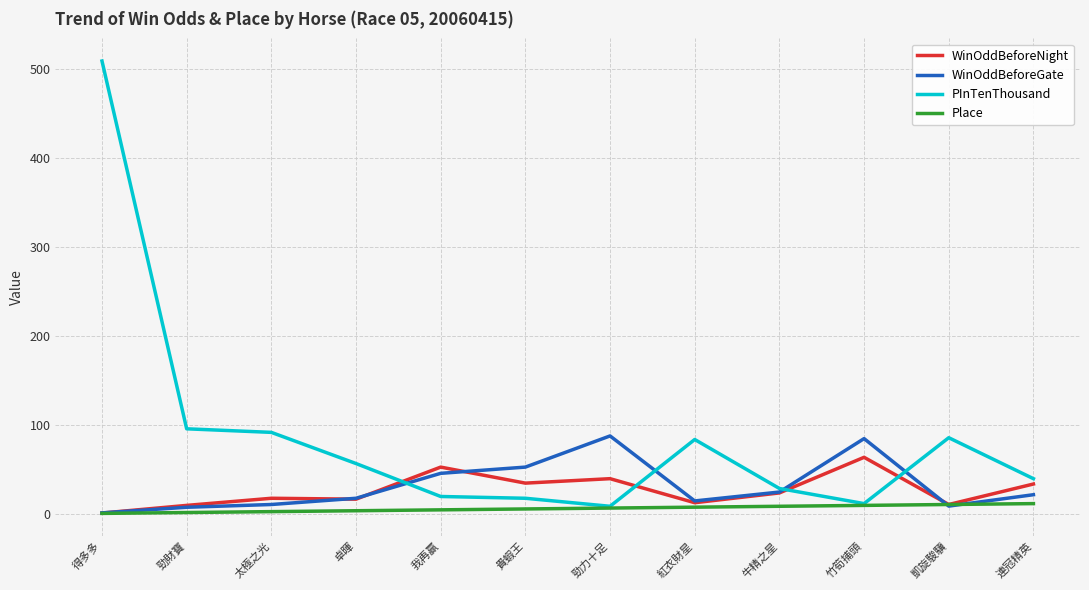

List the series in order of their peak value, lowest first.

Place, WinOddBeforeNight, WinOddBeforeGate, PInTenThousand